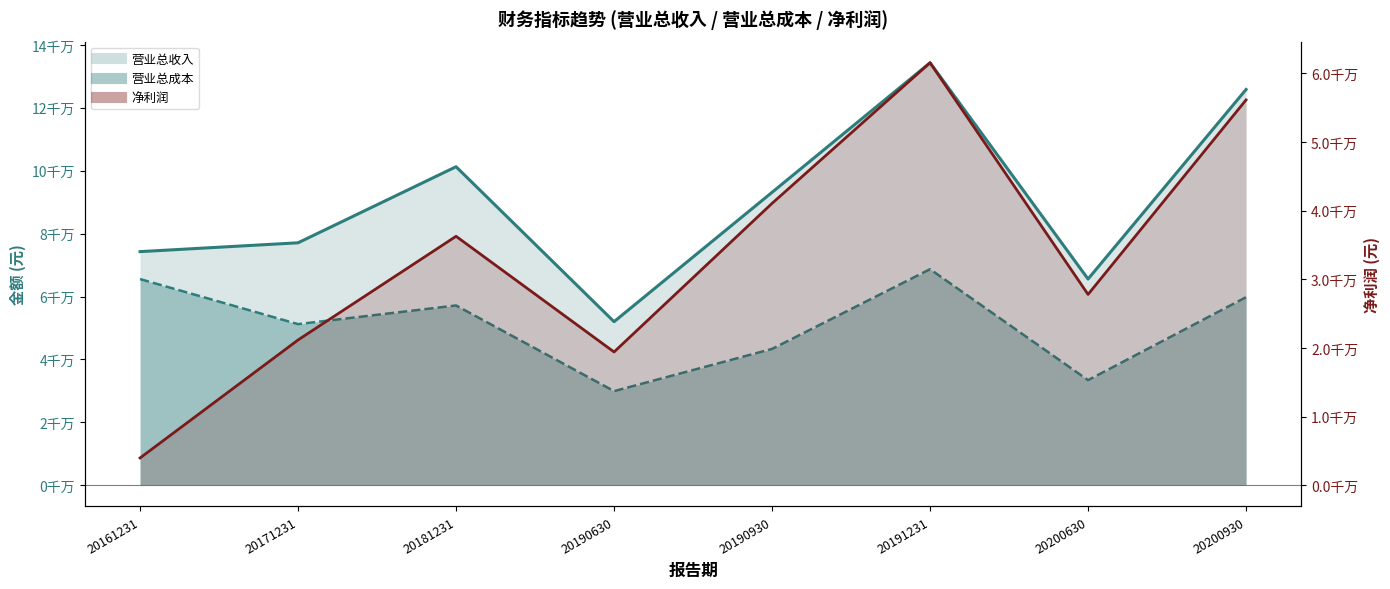

How many data points in 营业总成本_line are above 57168486?

4